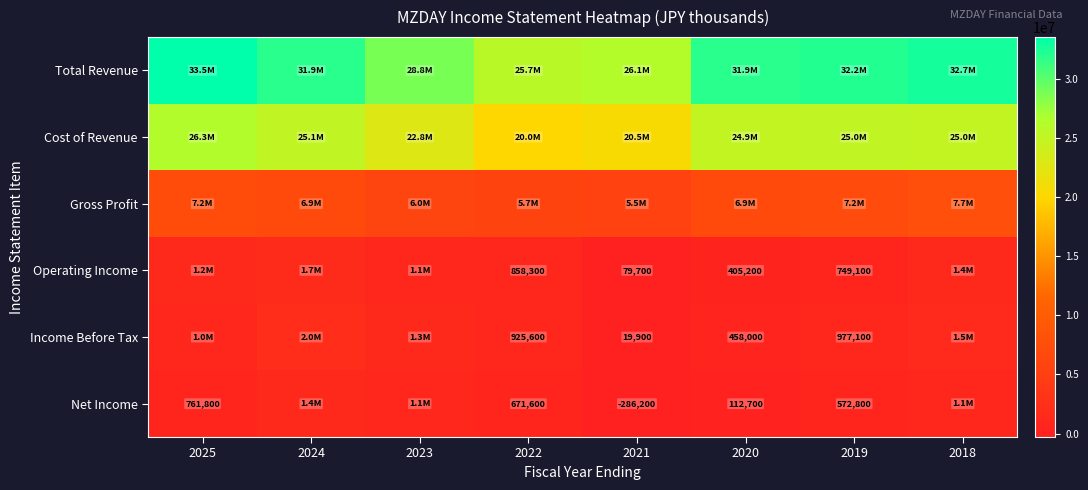

Is it true that Operating Income equals 405200 at 2020?

True